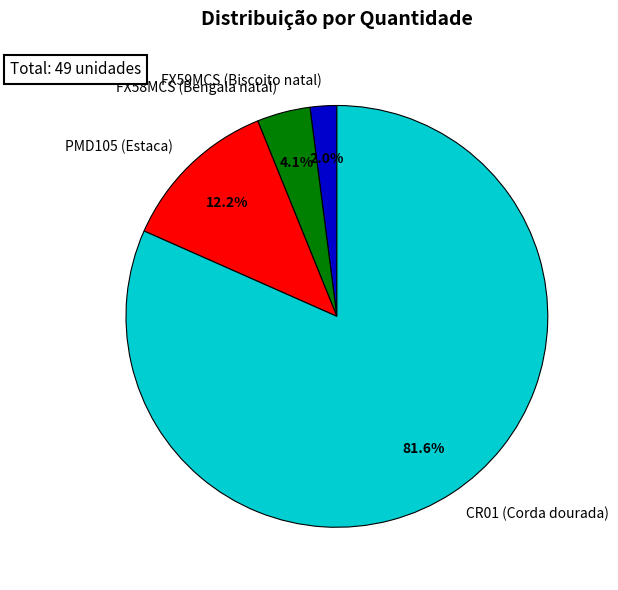

What percentage is the FX59MCS (Biscoito natal) slice, to the nearest percent?

2%